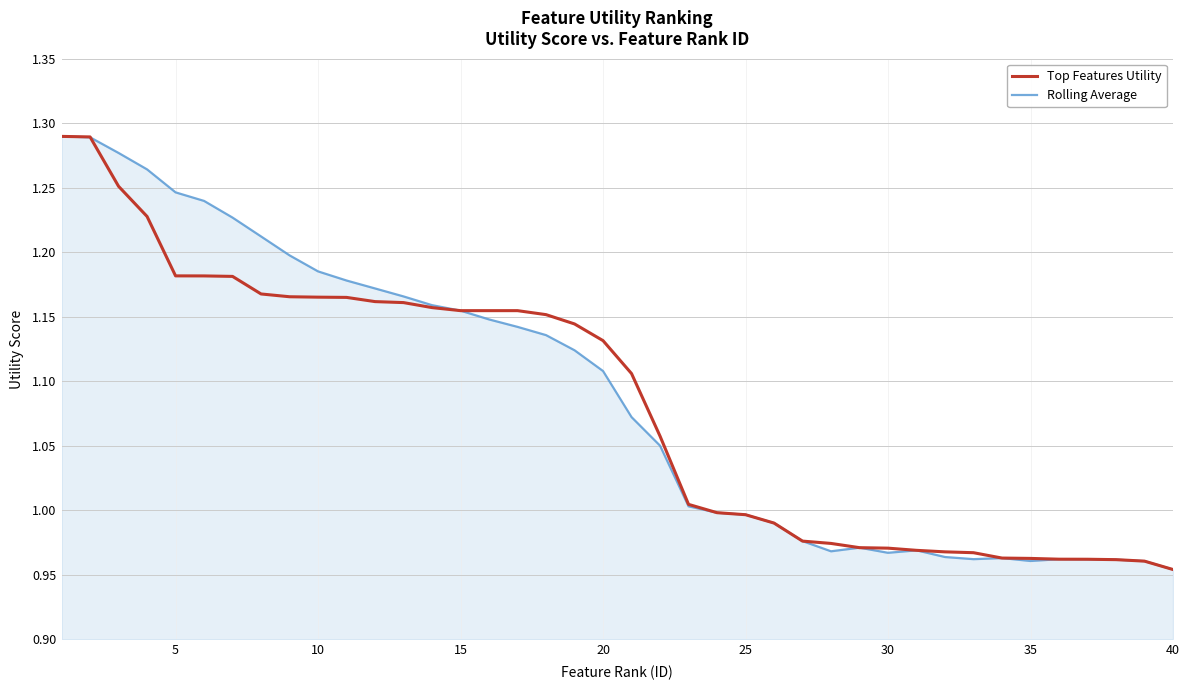

Which category has the lowest value in the Rolling Average series?

40